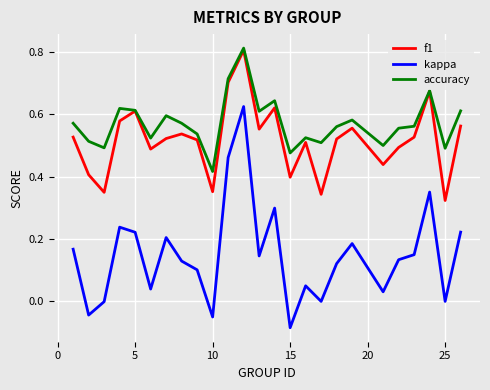

Which series has the largest total across all categories?

accuracy